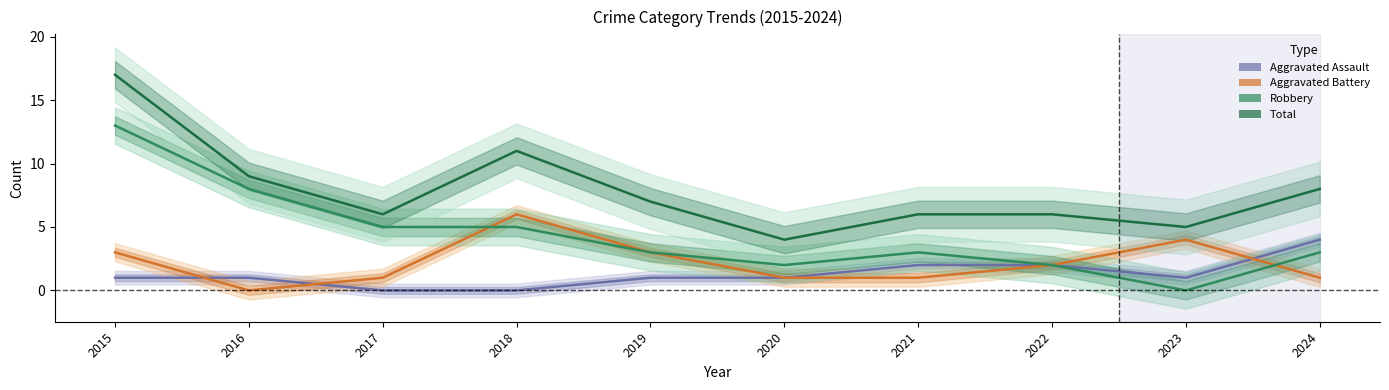

List the labels in order of Aggravated Battery value, smallest first.

2016, 2017, 2020, 2021, 2024, 2022, 2015, 2019, 2023, 2018